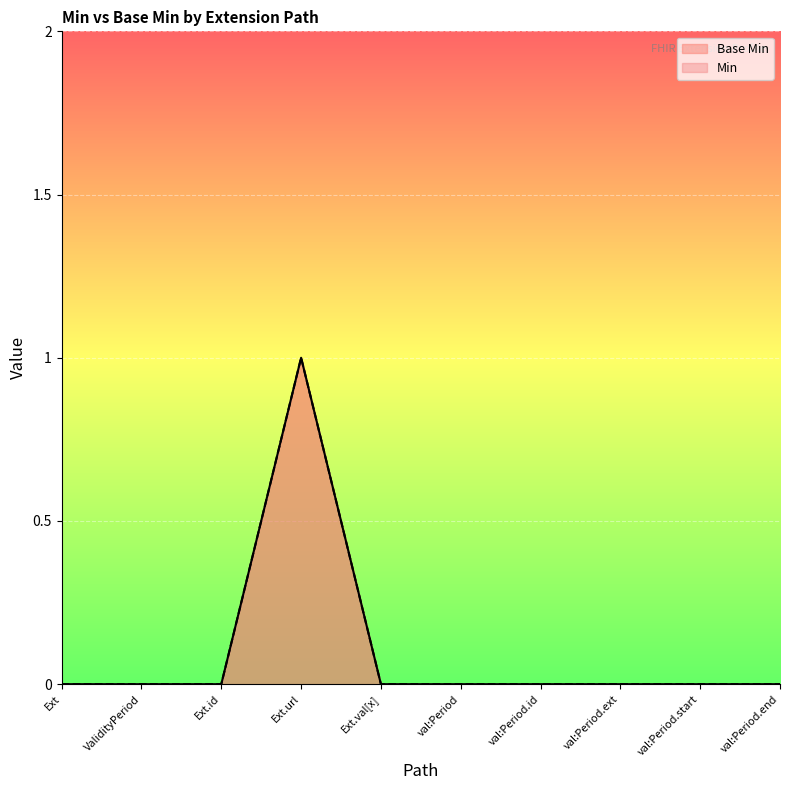

True or false: Base Min and Min intersect in this chart.

False